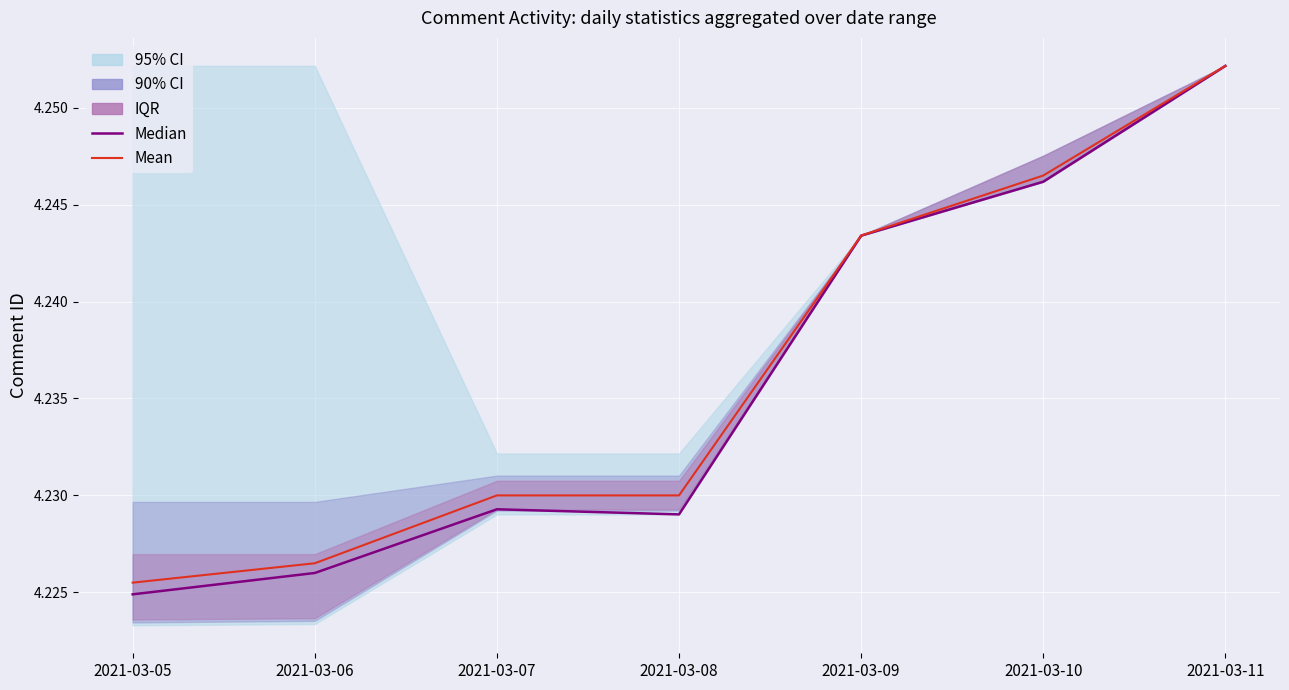

Which series changed the most between 2021-03-06 and 2021-03-07?

Mean